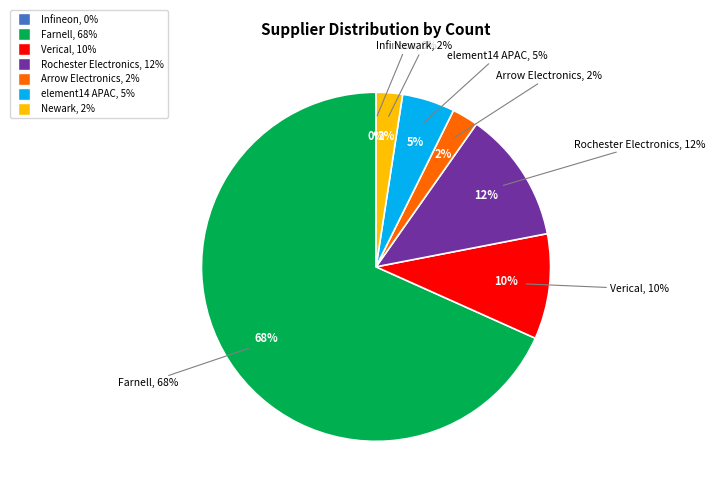

What percentage is NOT represented by Verical?

89.3%